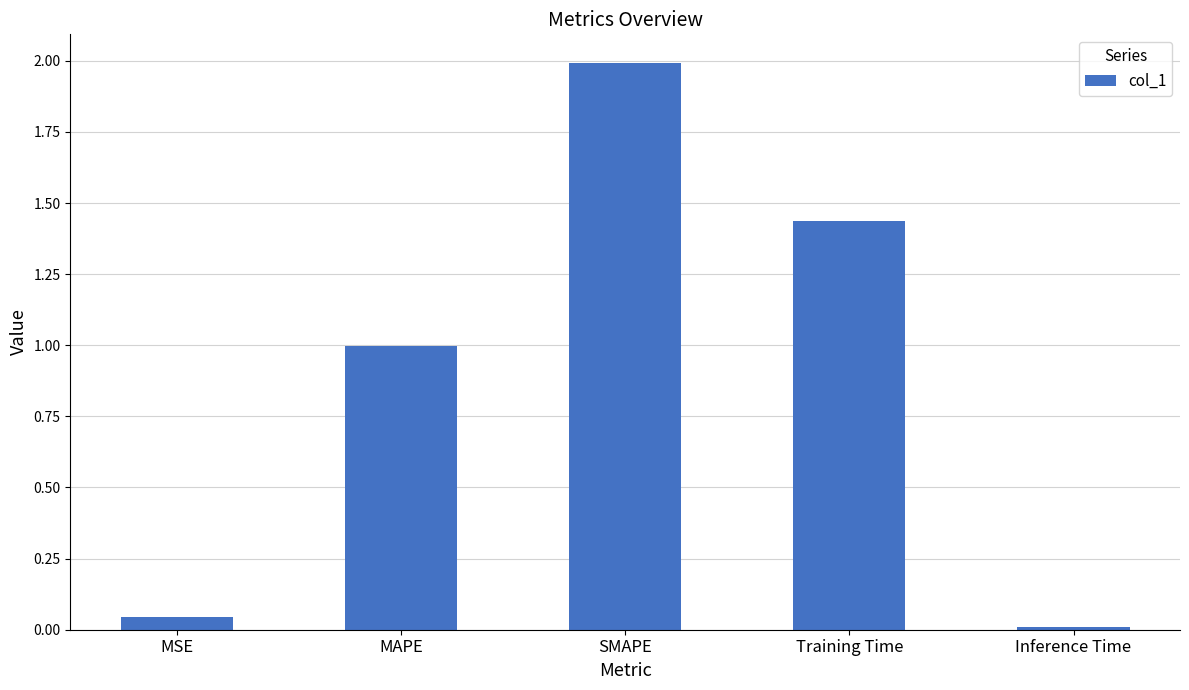

Is it true that the value at Training Time is 0.9?

False